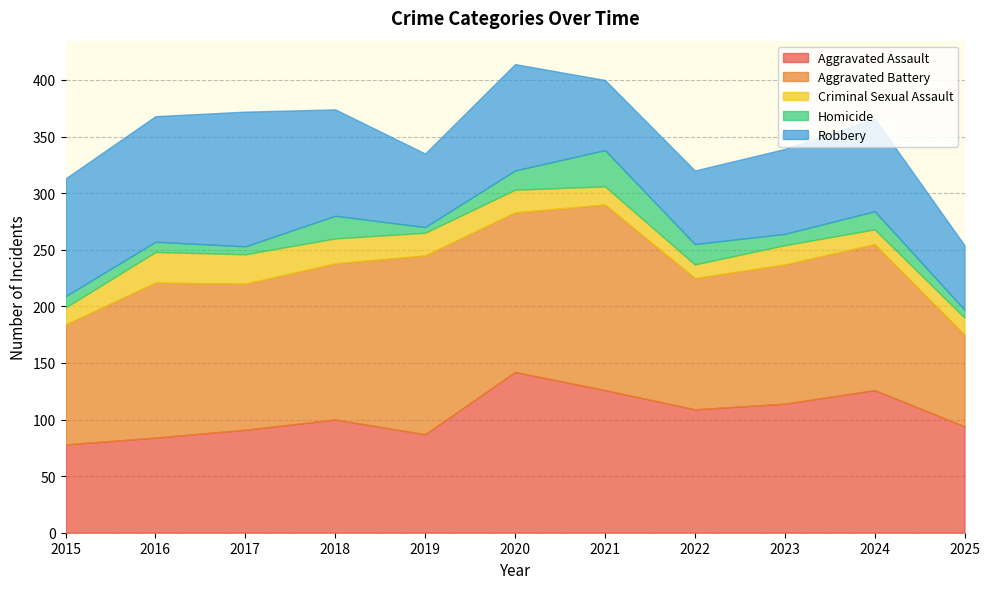

In Aggravated Assault, how many points are lower than both neighbors (excluding endpoints)?

2